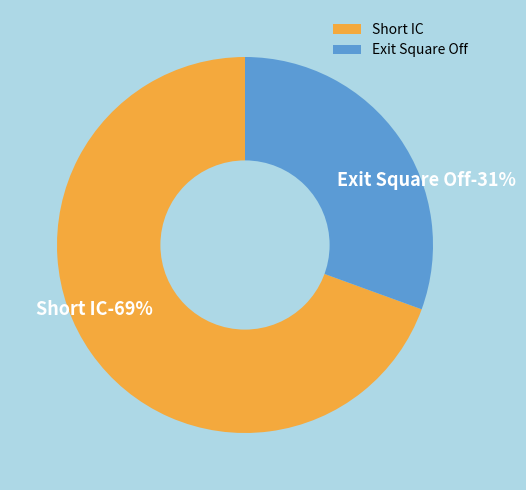

Between Exit Square Off and Short IC, which is larger?

Short IC